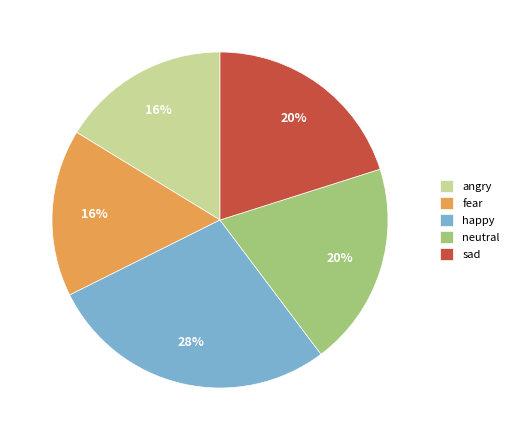

To the nearest percent, what is the average slice percentage?

20%